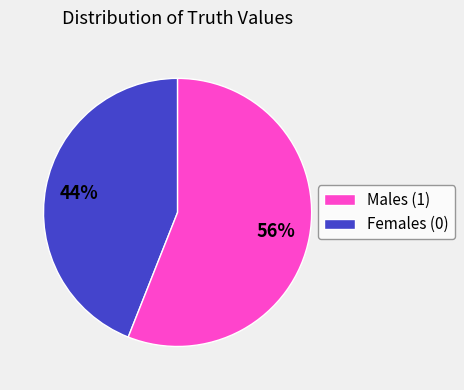

Is there any slice that represents more than half of the pie?

Yes